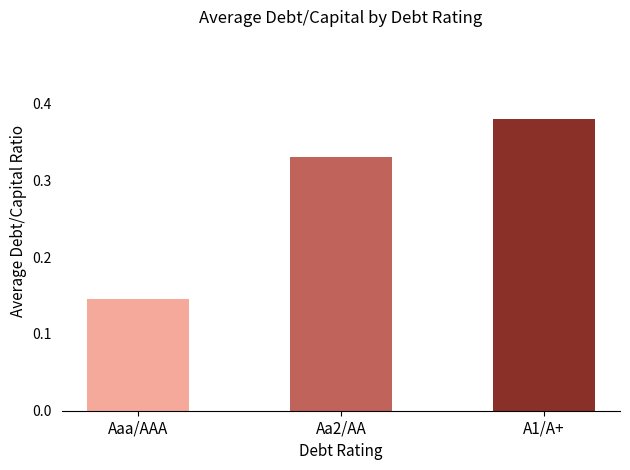

What is the sum of all values?

0.9